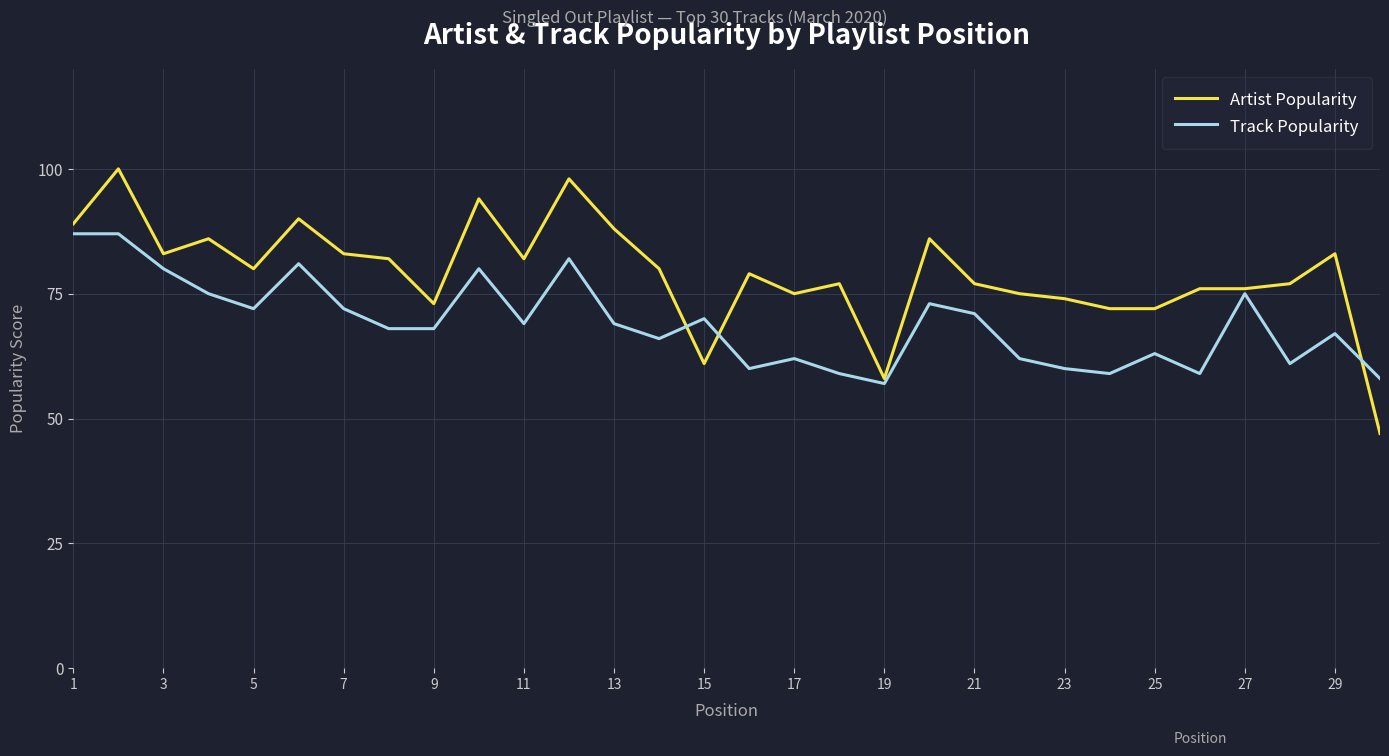

Rank the series by their average value, from lowest to highest.

Track Popularity, Artist Popularity